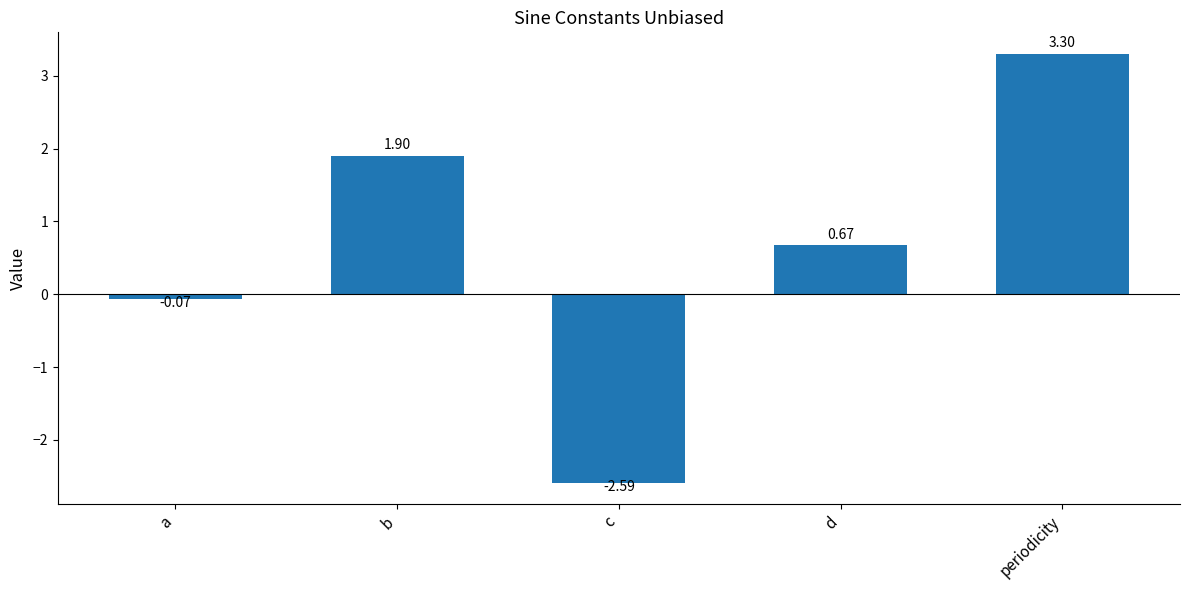

Approximately how many times larger is the value at b compared to periodicity?

0.6